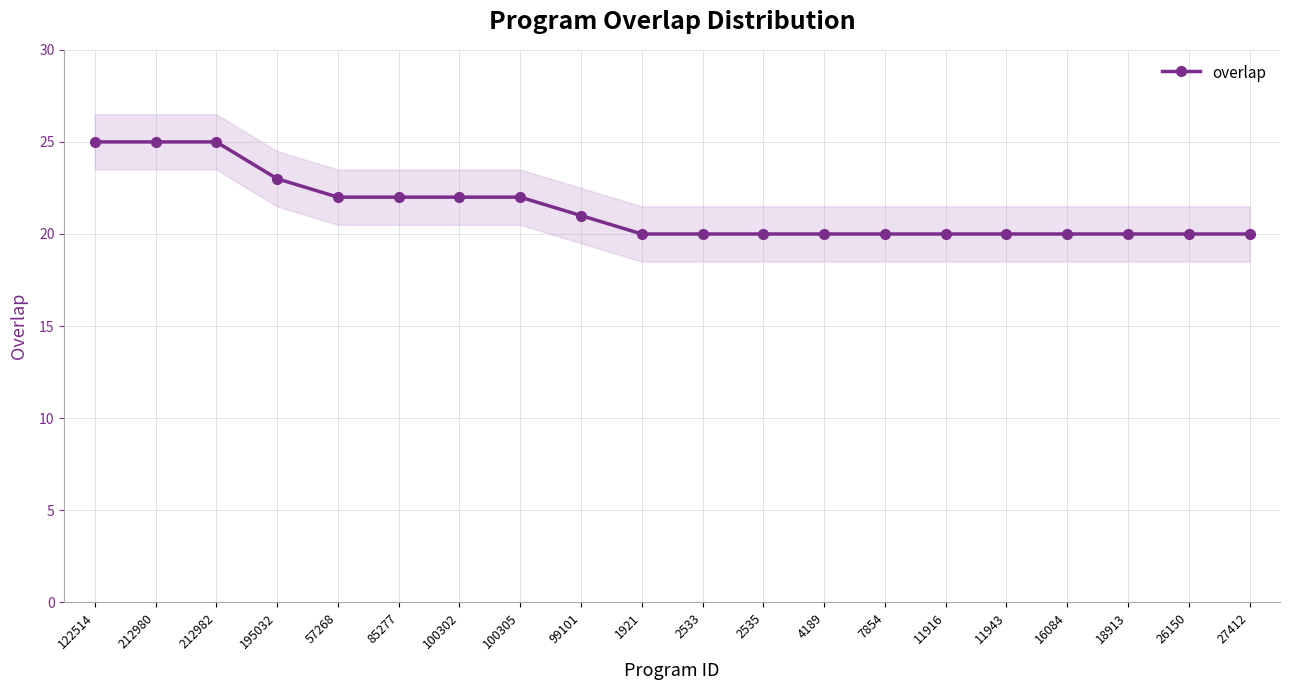

Between 212982 and 122514, which is larger?

212982